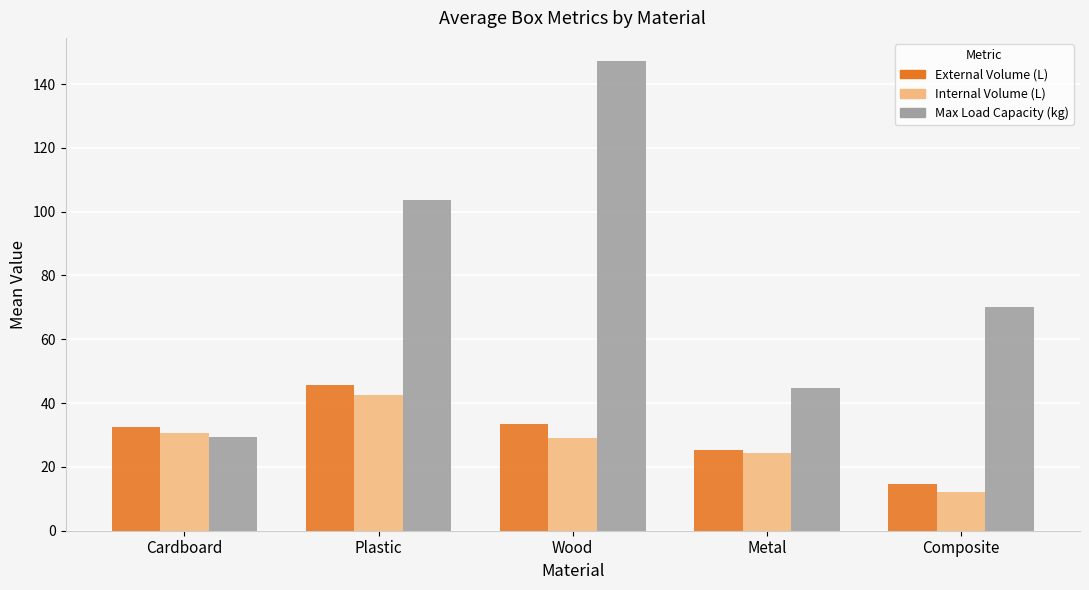

What is the lowest value of the Internal Volume (L) series?

12.2